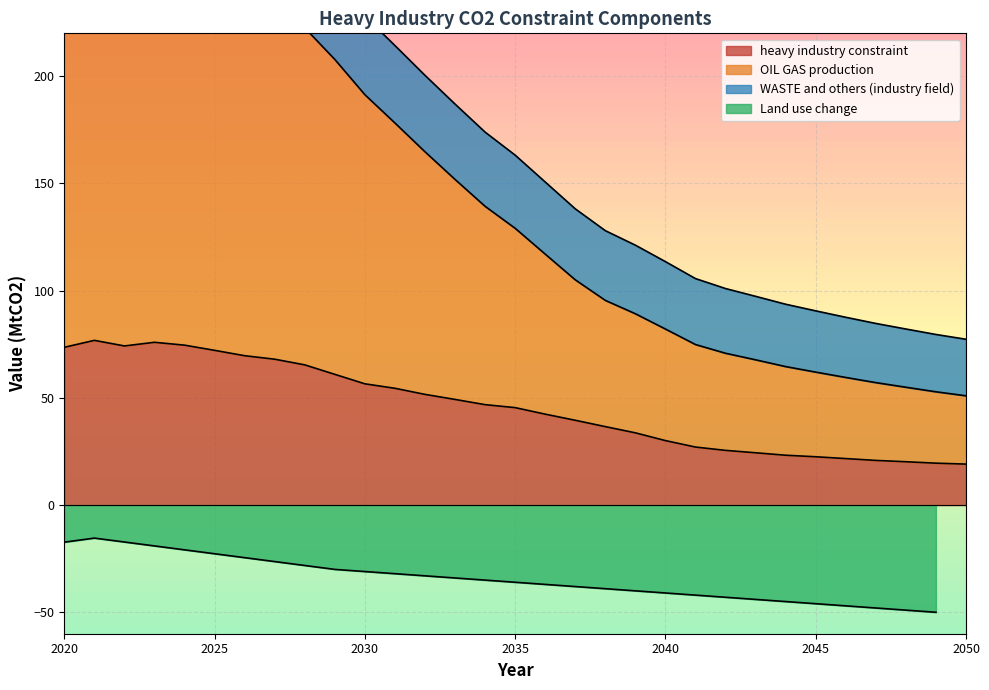

What is the sum of the heavy industry constraint values at 2032 and 2021?

128.4